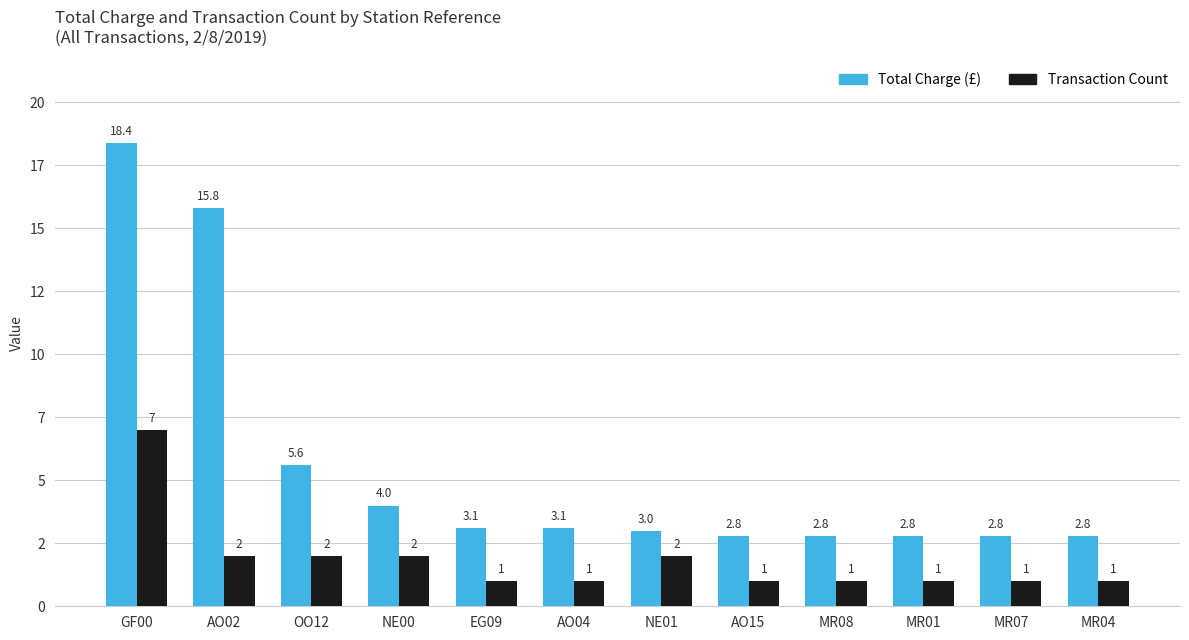

List the series in order of their overall mean, lowest first.

Transaction Count, Total Charge (£)